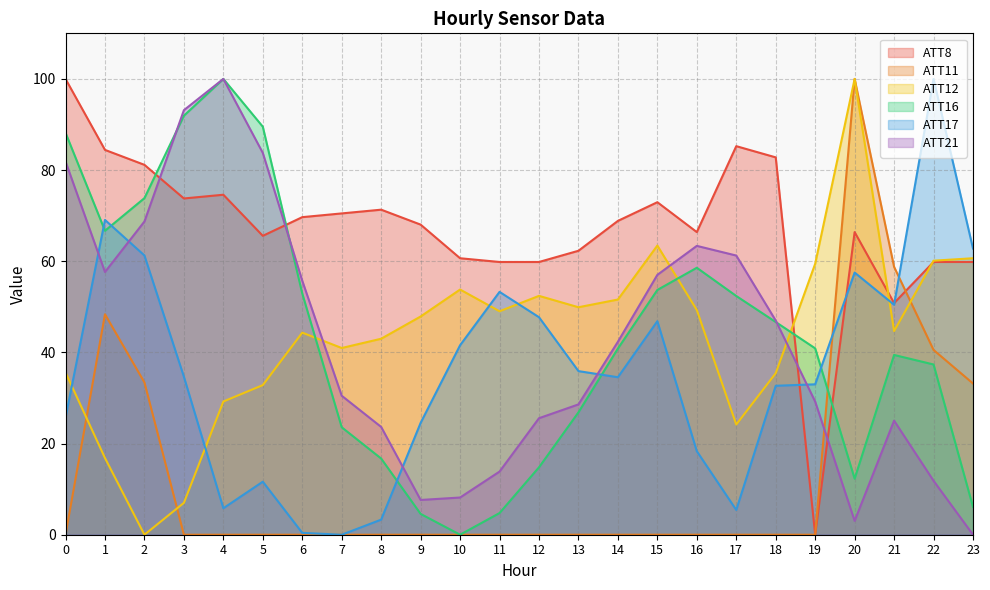

Rank the series by their maximum value, from highest to lowest.

ATT8, ATT11, ATT12, ATT16, ATT17, ATT21